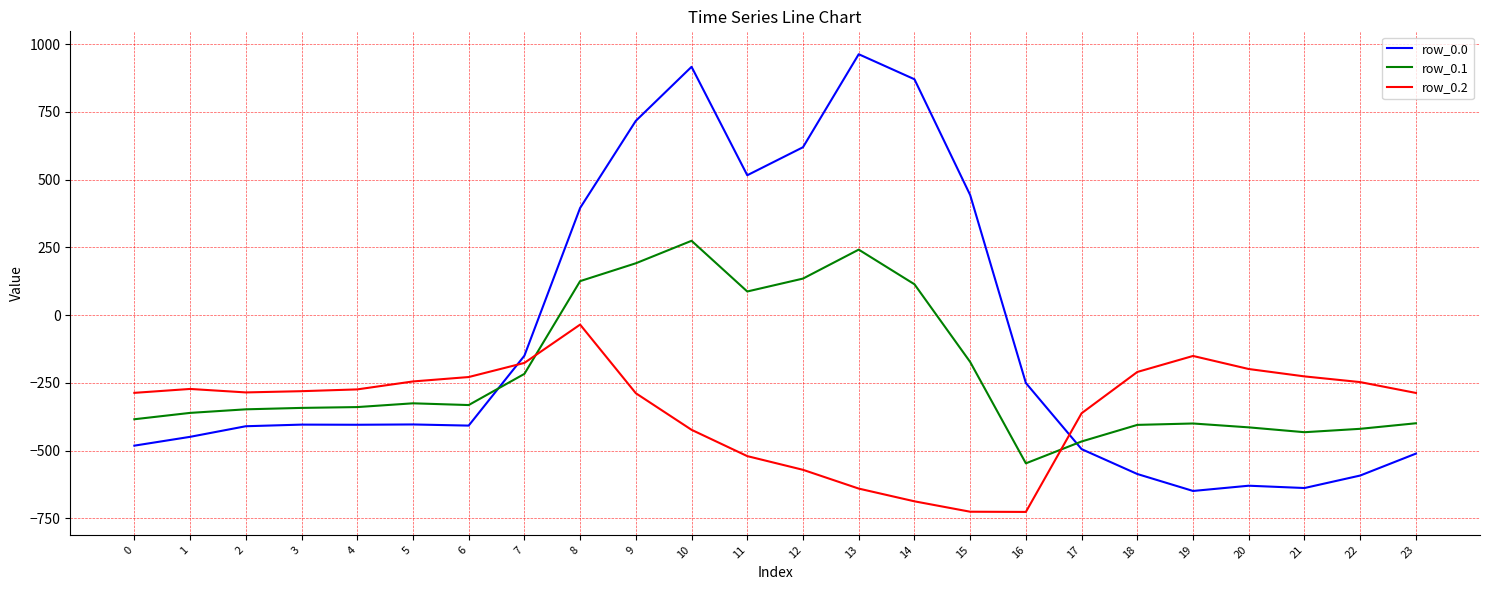

What is the sum of the row_0.1 values at 22 and 15?

-592.9